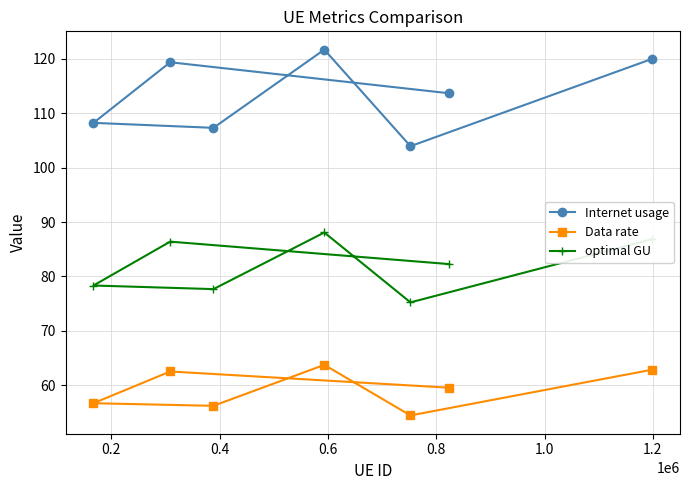

How many distinct data groups are displayed?

3